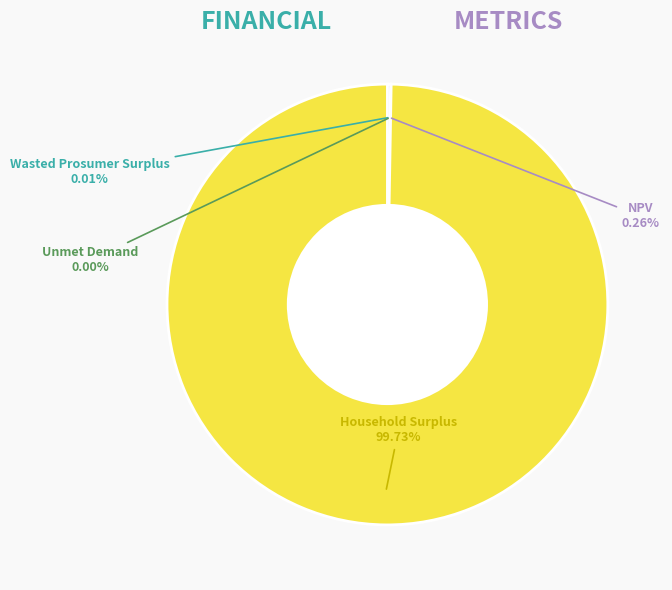

Which slice is the largest?

Household Surplus